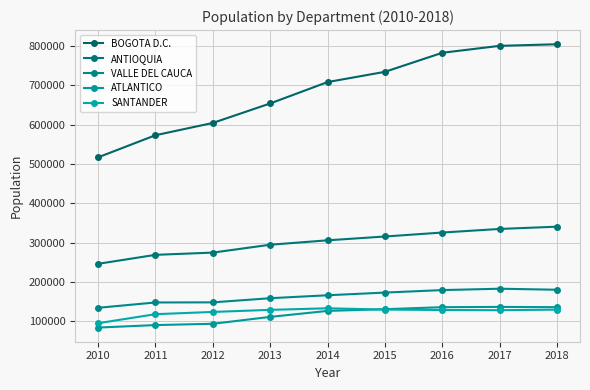

Which series has the largest total across all categories?

BOGOTA D.C.